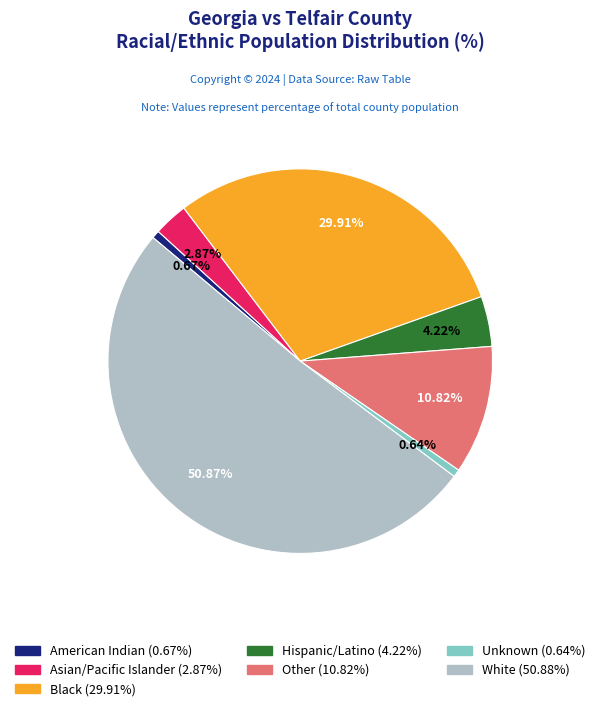

Between Hispanic/Latino and Asian/Pacific Islander, which is larger?

Hispanic/Latino